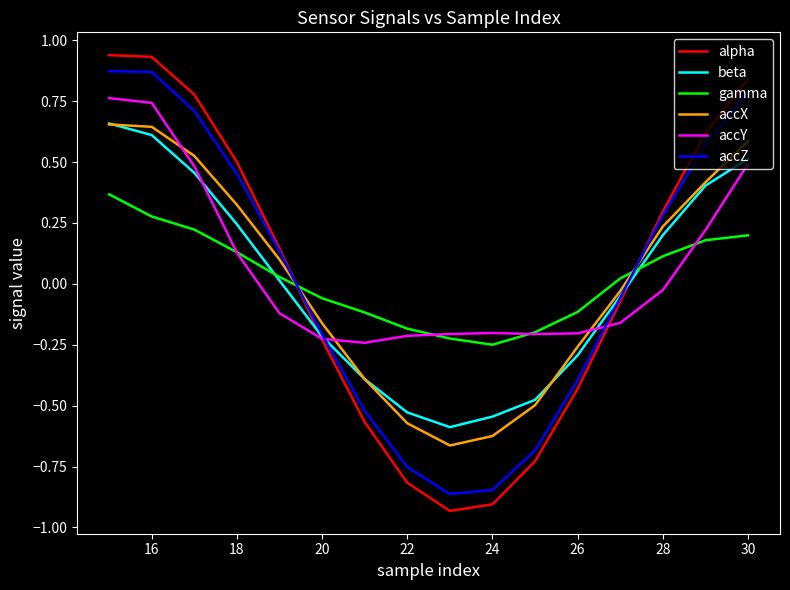

Which series has the widest spread of values?

alpha